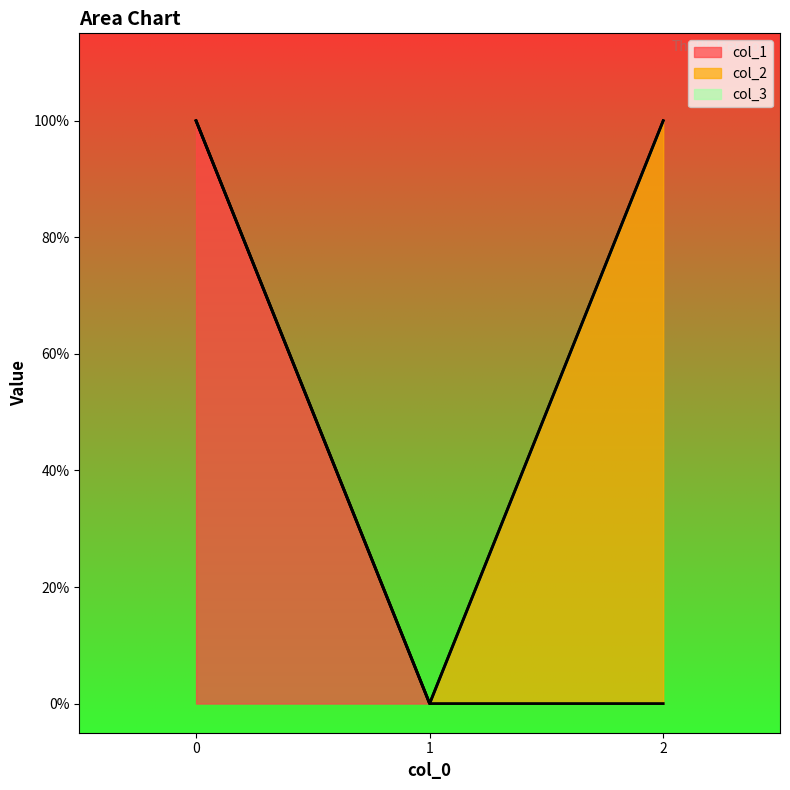

Is the value of col_2 at 2 greater than the value of col_1 at 1?

Yes